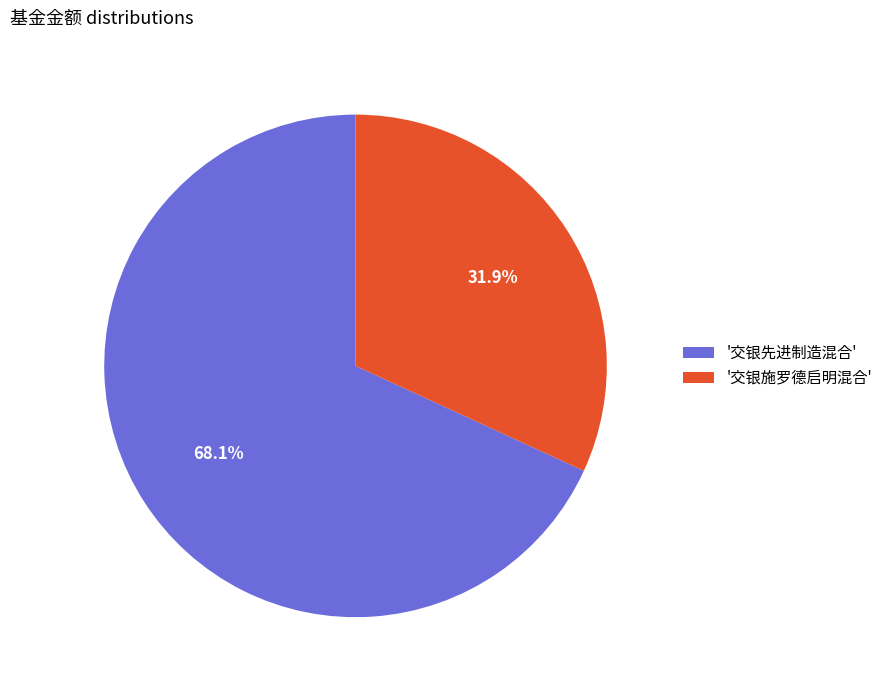

Is there any slice that represents more than half of the pie?

Yes